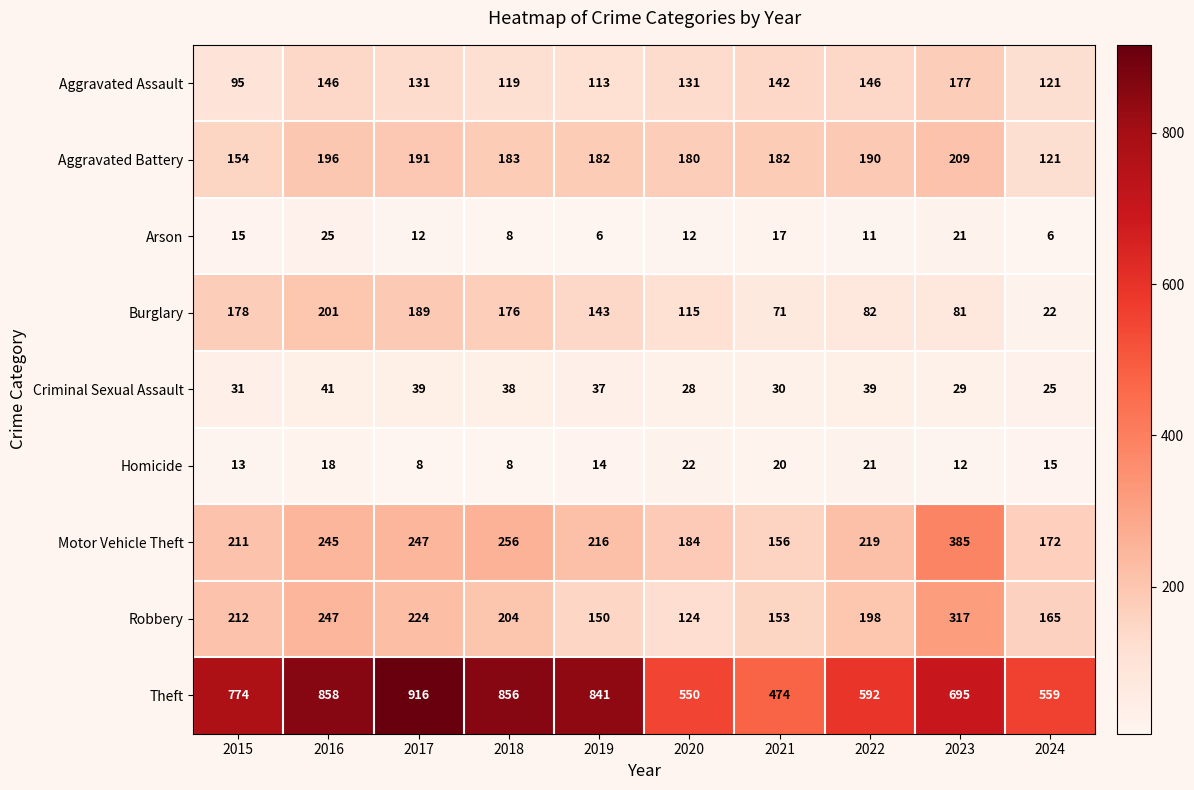

What is the maximum value shown in the chart?

916